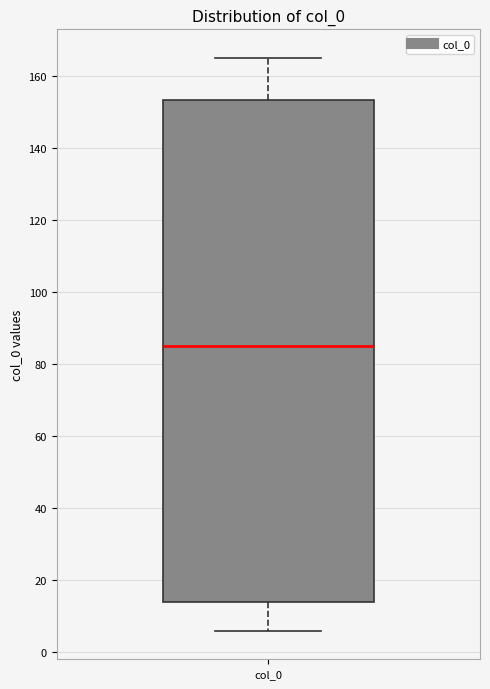

Transcribe this box plot: give where the median line is, the range the box spans, and where the two whiskers end, as read against the y-axis. The values are not printed on the chart, so give them approximately, as read against the axis.

median 86, box 14 to 154, whiskers 6 to 166